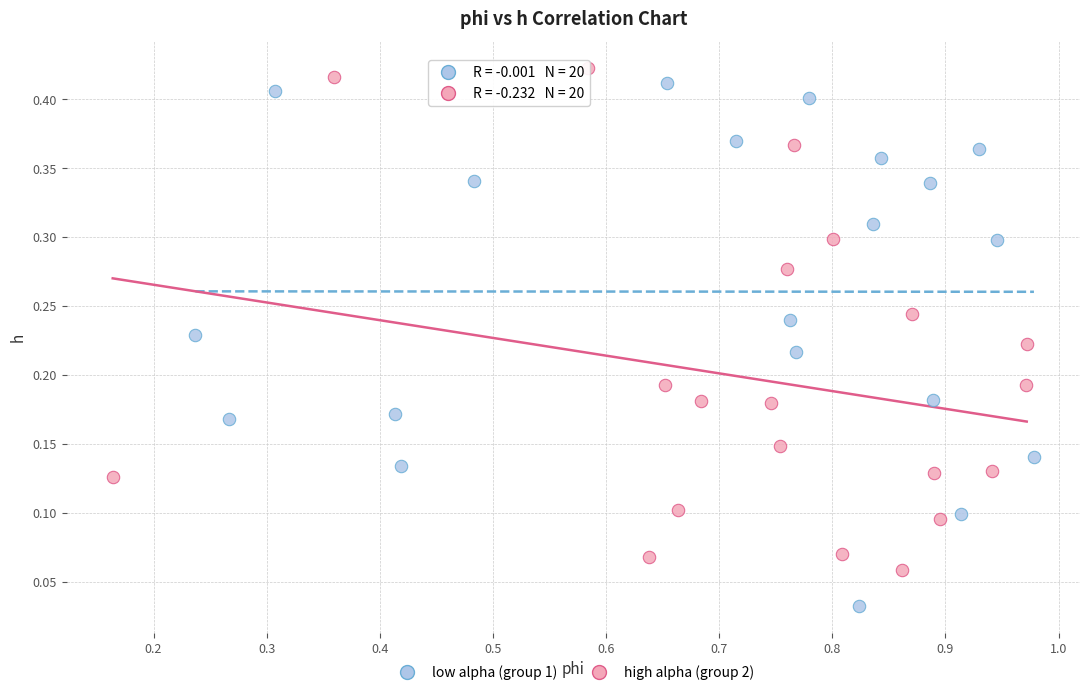

Which series has the widest spread of Y values?

low alpha (group 1)